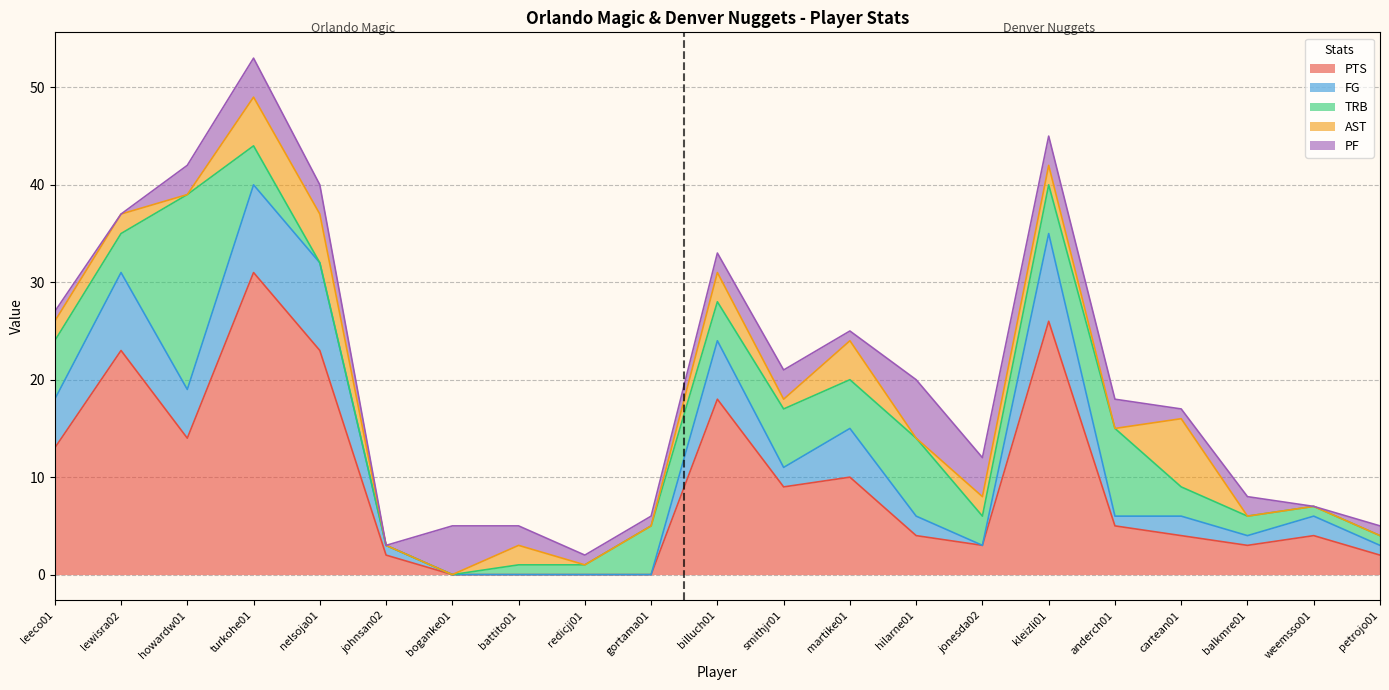

Where is AST nearest to the value 3?

billuch01